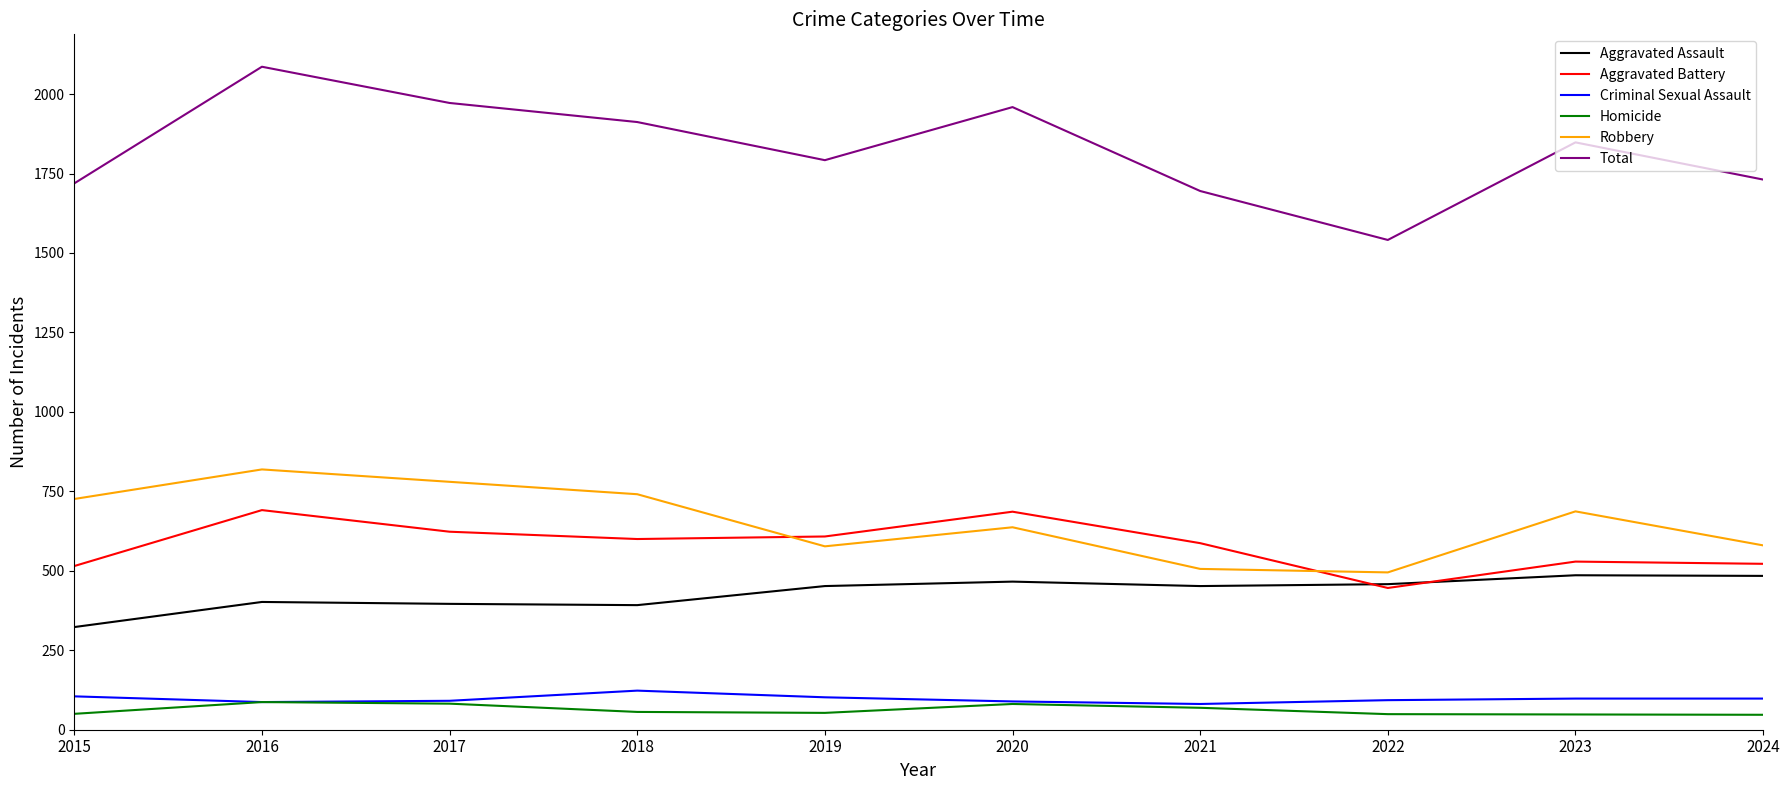

What is the maximum value for Total?

2086